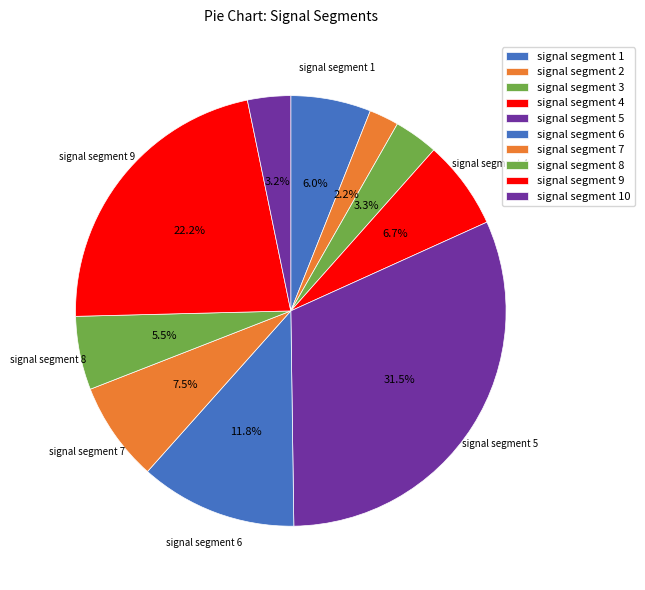

Is it true that signal segment 4 is 1% of the pie?

False